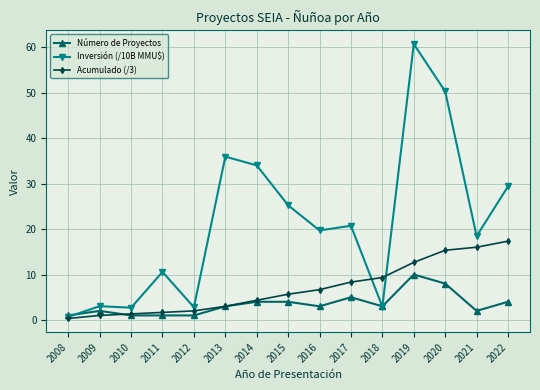

What is the sum of all Número de Proyectos values?

52.0